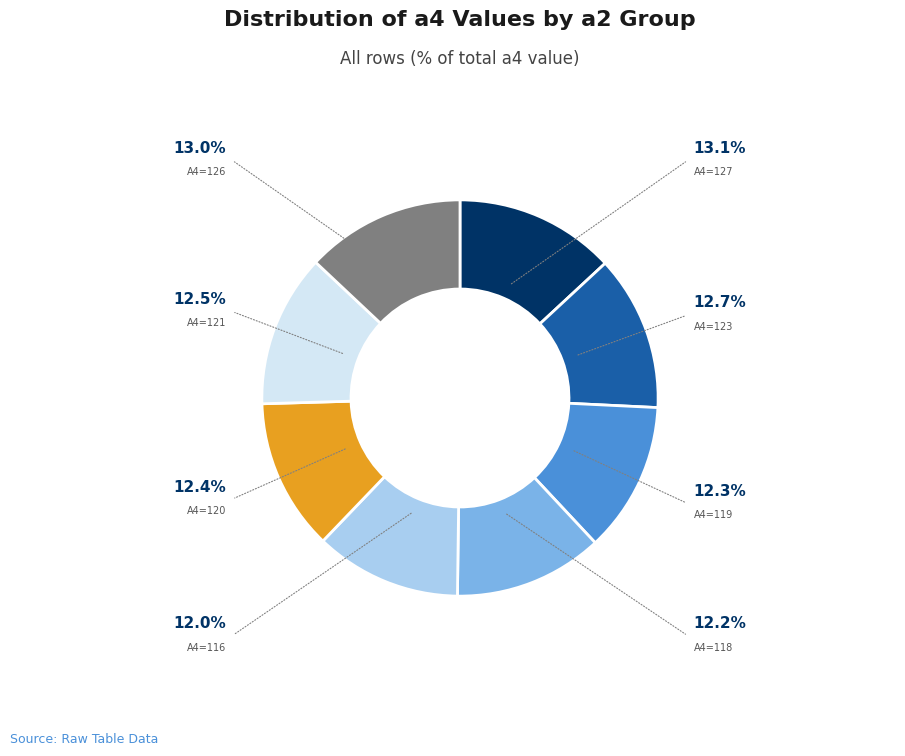

Is there any slice that represents more than half of the pie?

No